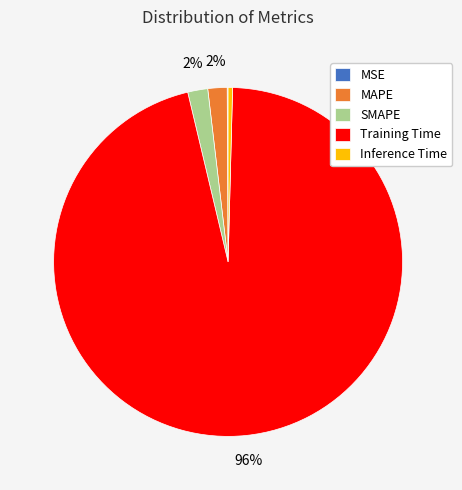

What is the largest slice in the pie chart?

Training Time